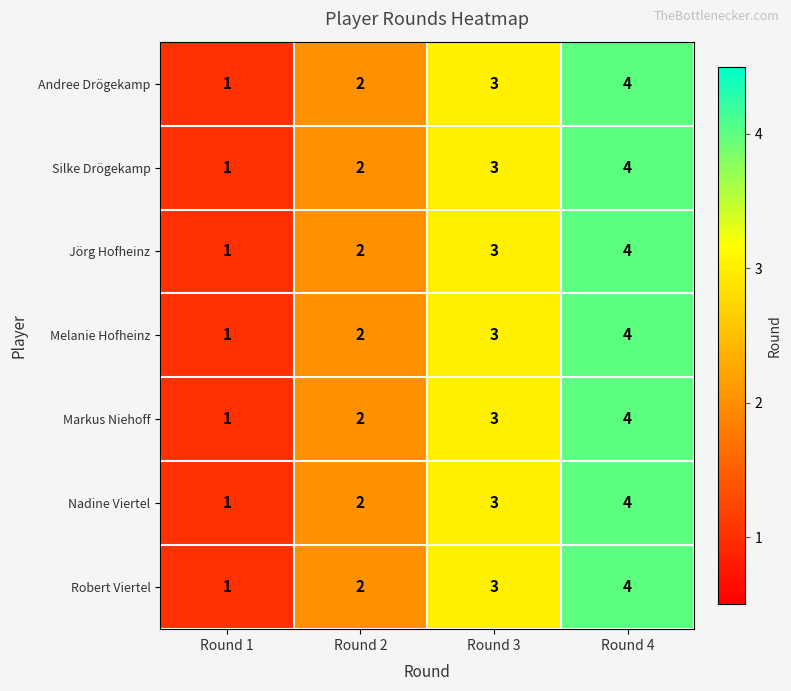

What is the approximate value of Nadine Viertel at Round 4?

4